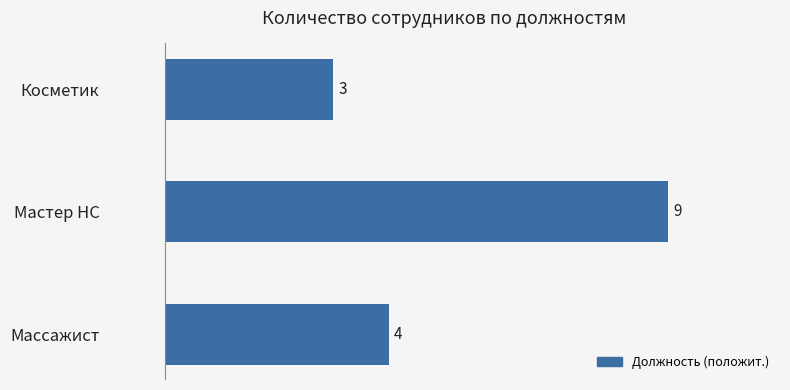

List the labels in order of value, smallest first.

Косметик, Массажист, Мастер НС